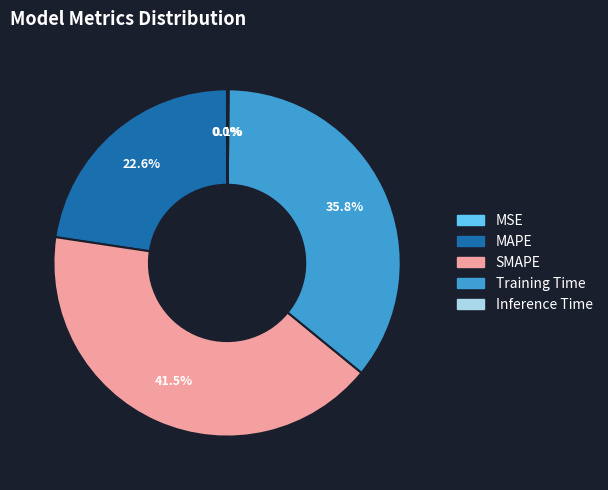

Approximately how many times larger is the value at Training Time compared to MAPE?

1.6